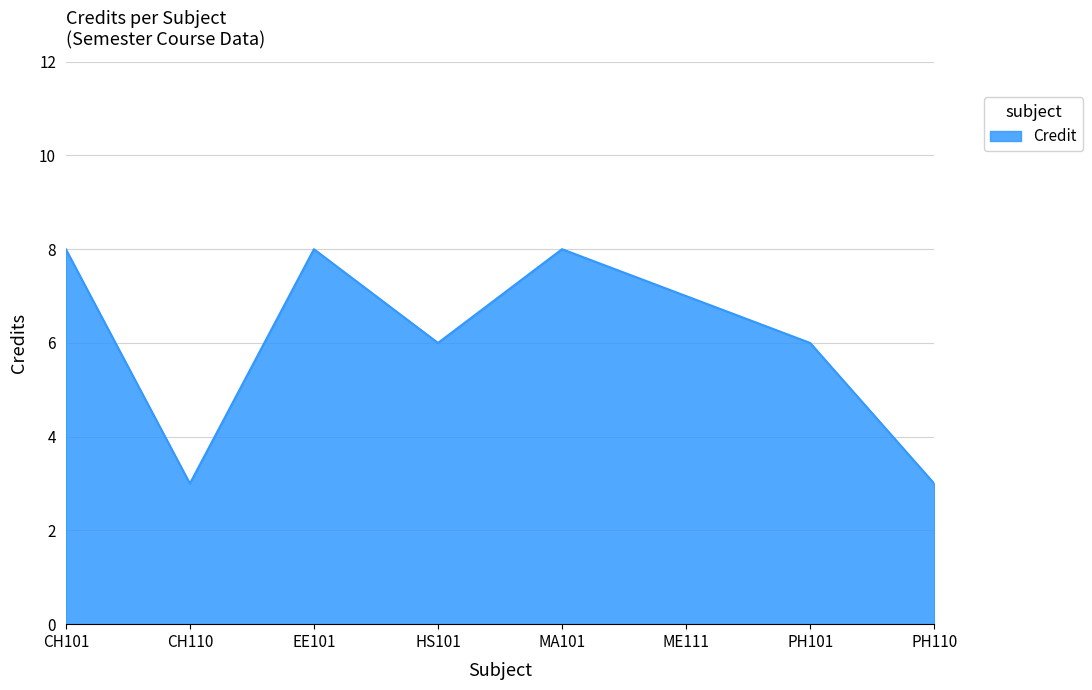

Where does the data first go above 7?

CH101